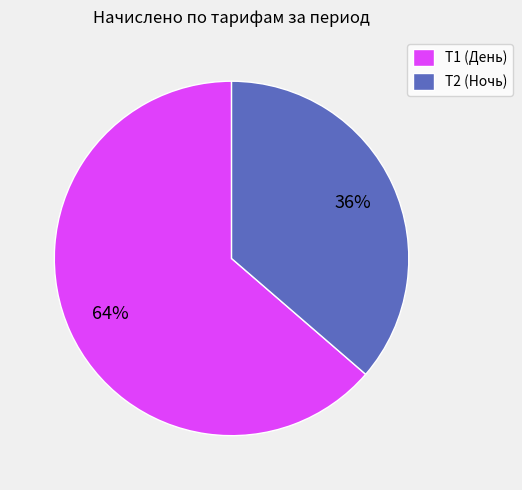

Between Т1 (День) and Т2 (Ночь), which is larger?

Т1 (День)